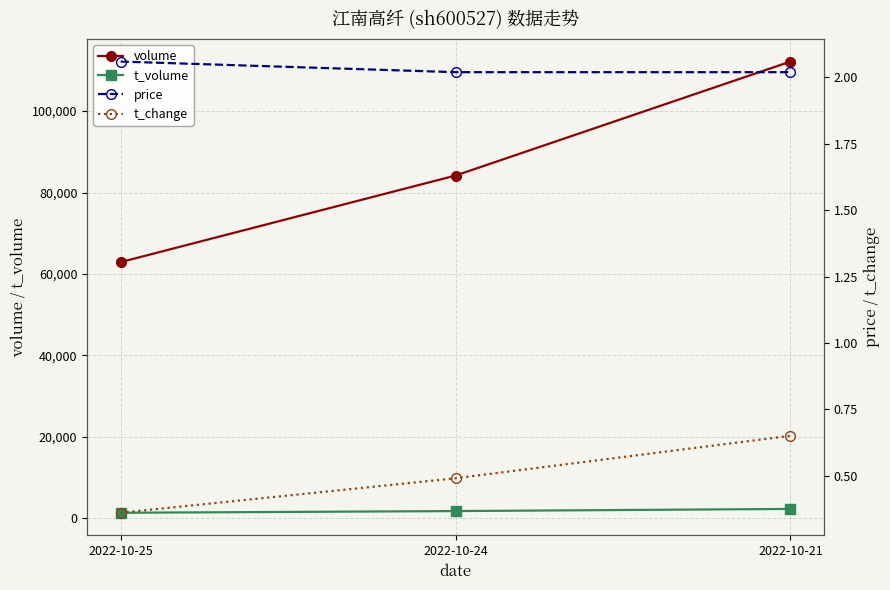

What are all the series names shown in the legend?

volume, t_volume, price, t_change